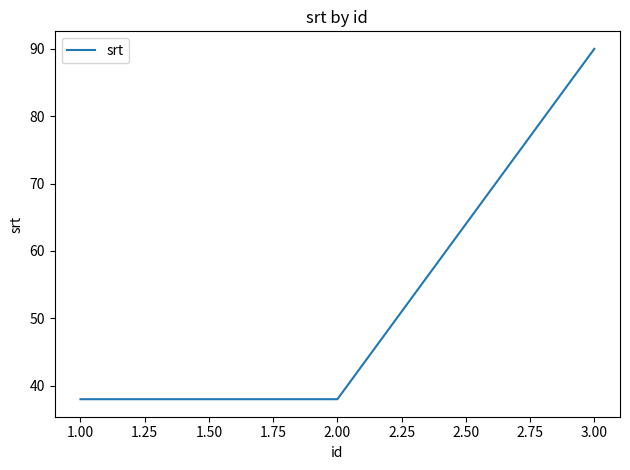

What is the difference between the maximum and minimum values?

52